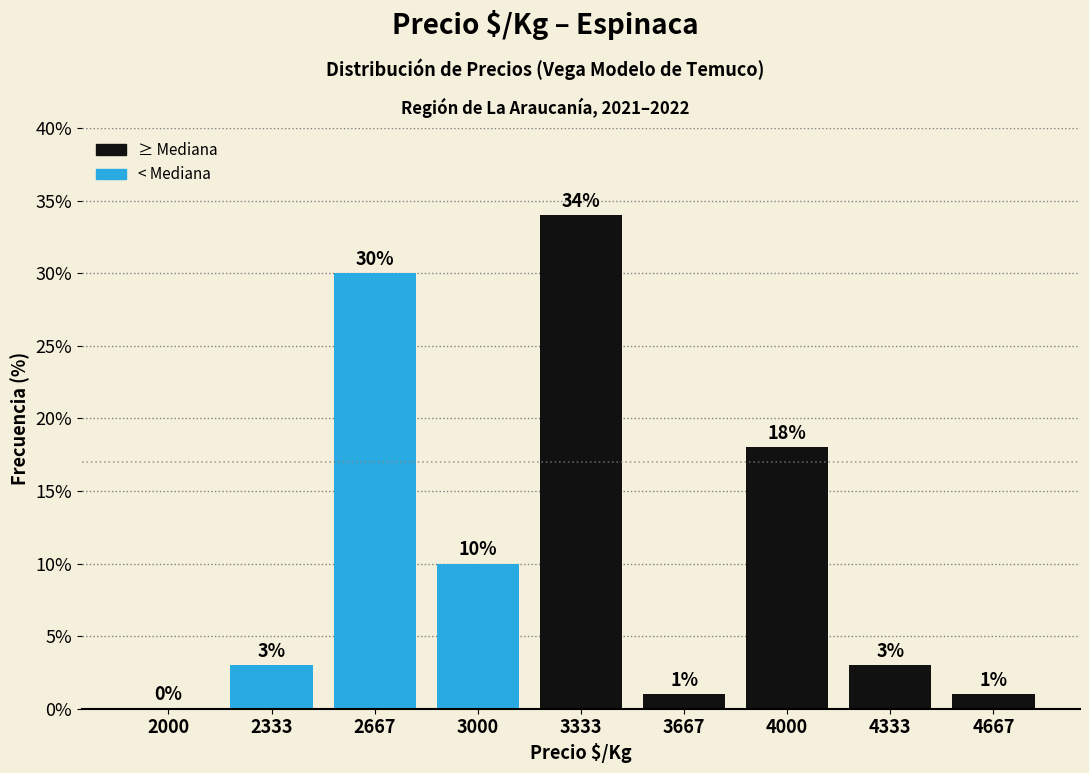

What is the maximum value shown in the chart?

34